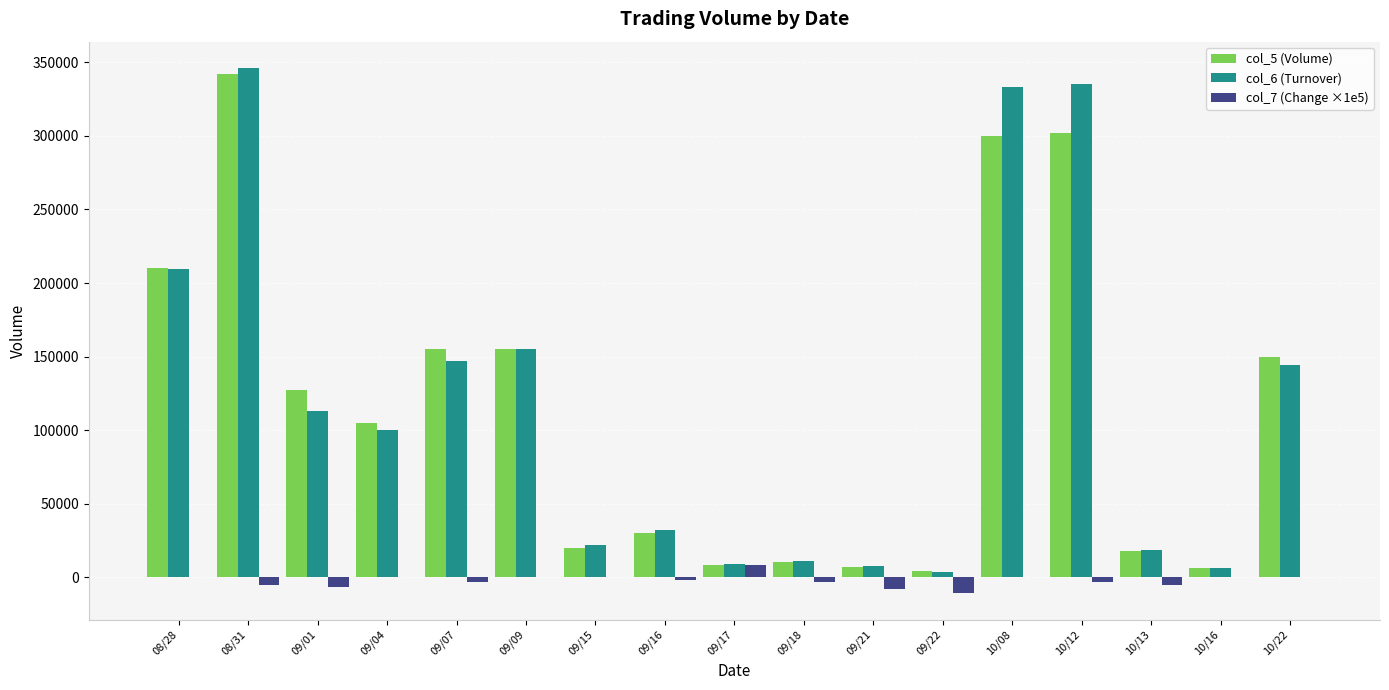

Is the value of col_6 (Turnover) at 09/01 greater than the value of col_5 (Volume) at 09/17?

Yes